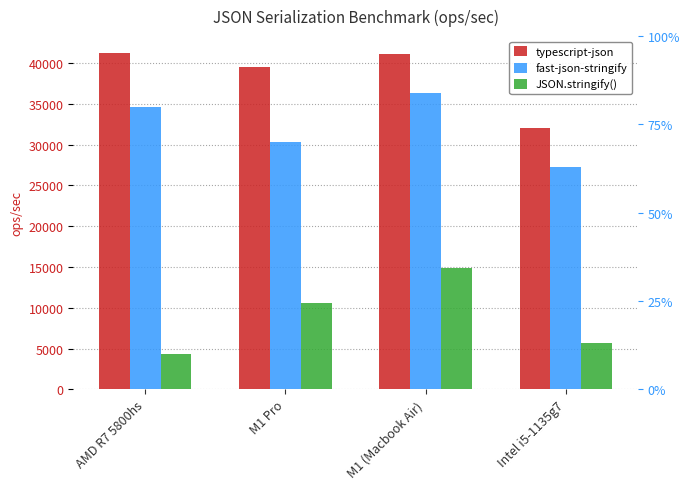

How many bars are there in total?

12